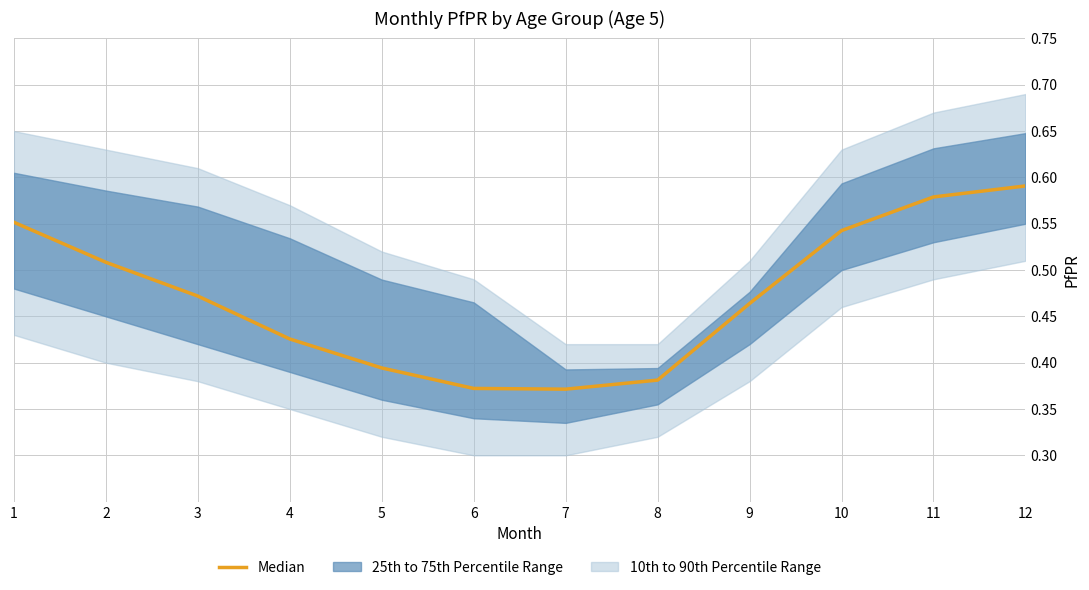

What is the sum of the values at 12 and 3?

1.1